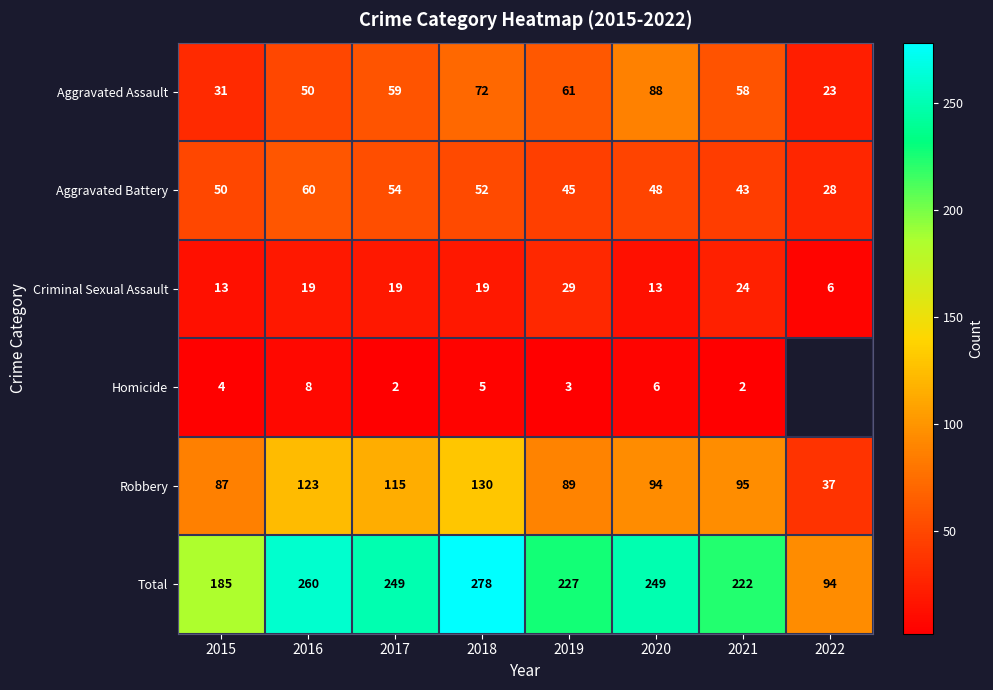

What is the approximate value of Aggravated Battery at 2020?

48